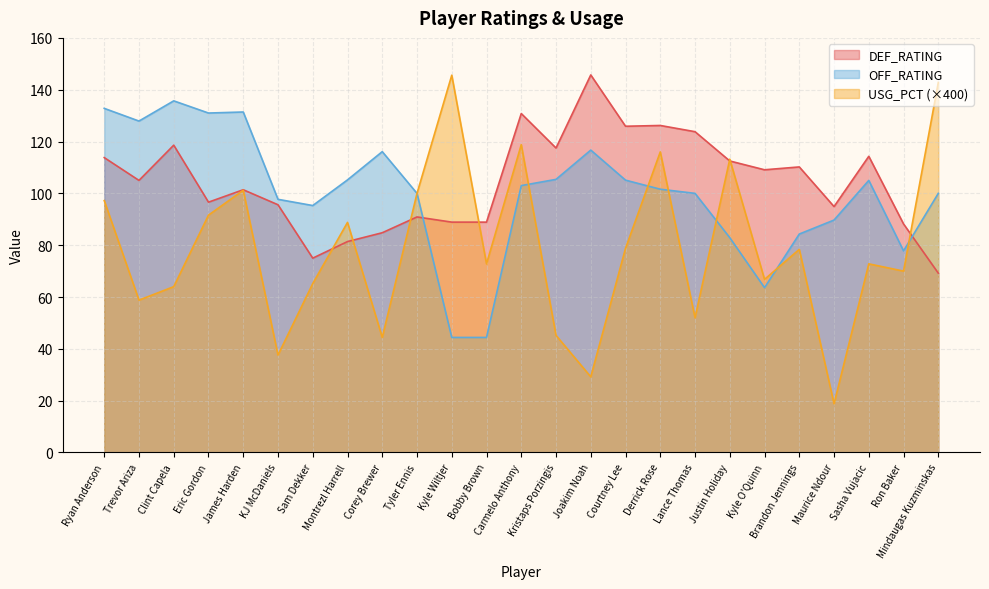

What is the greatest value displayed?

145.7